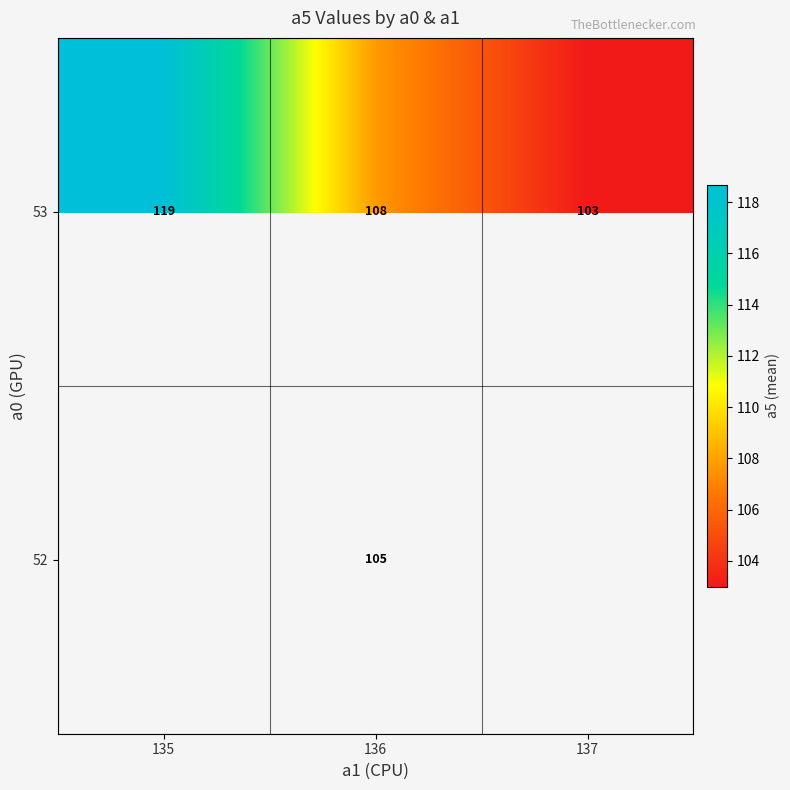

At which category is the sum across all series the highest?

136